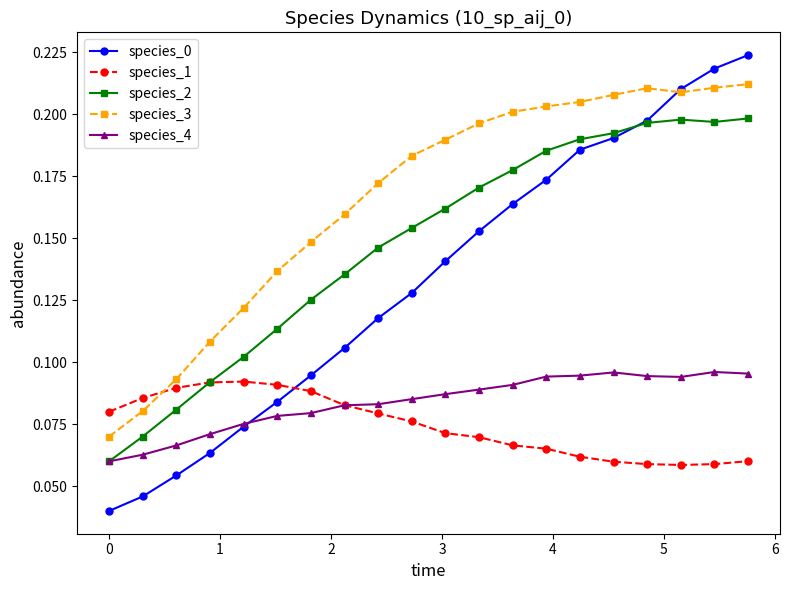

True or false: species_0 has more than 1 points higher than both neighbors.

False